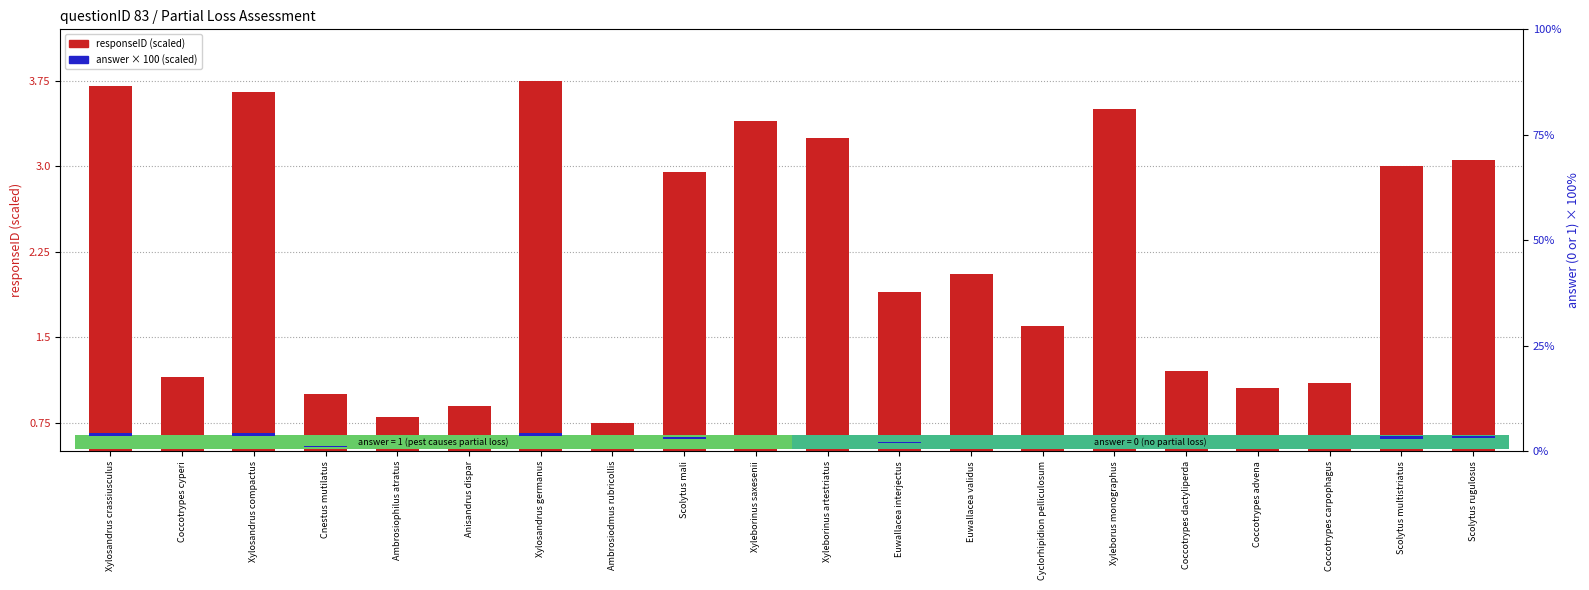

What is the smallest value displayed?

0.8